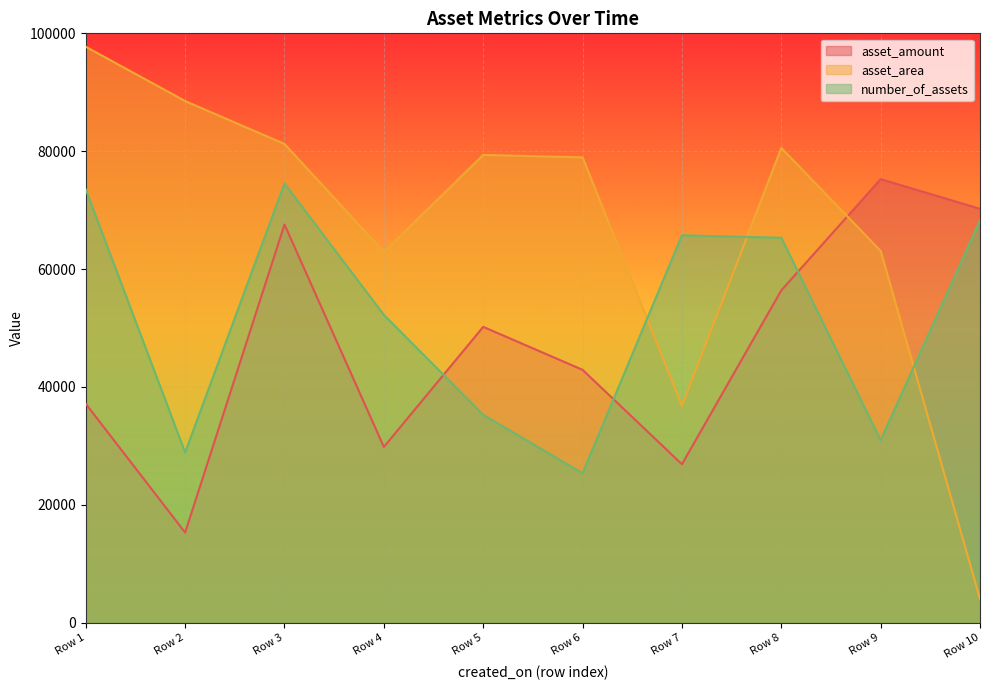

Where is the first local maximum for asset_amount?

Row 3